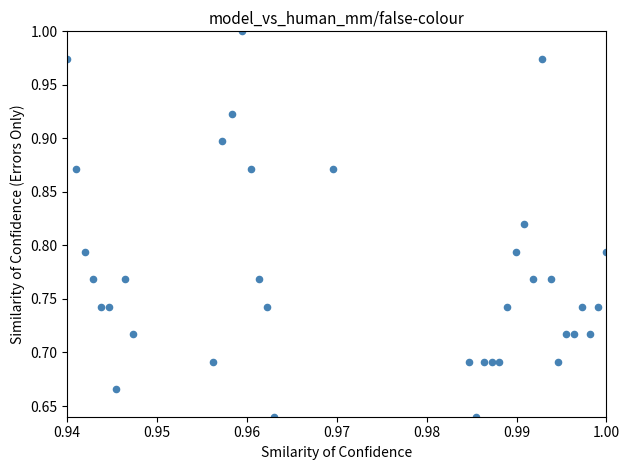

What is the range of Y values (max minus min)?

0.4